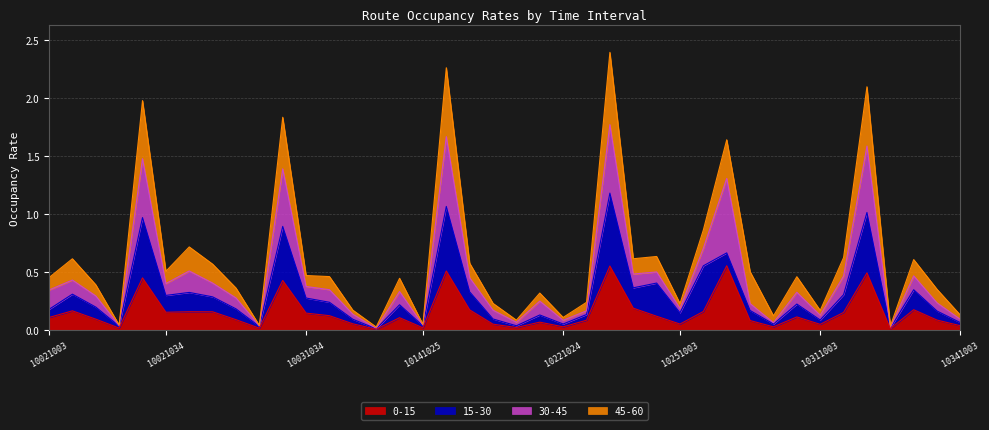

In 45-60, how many points are higher than both neighbors (excluding endpoints)?

13